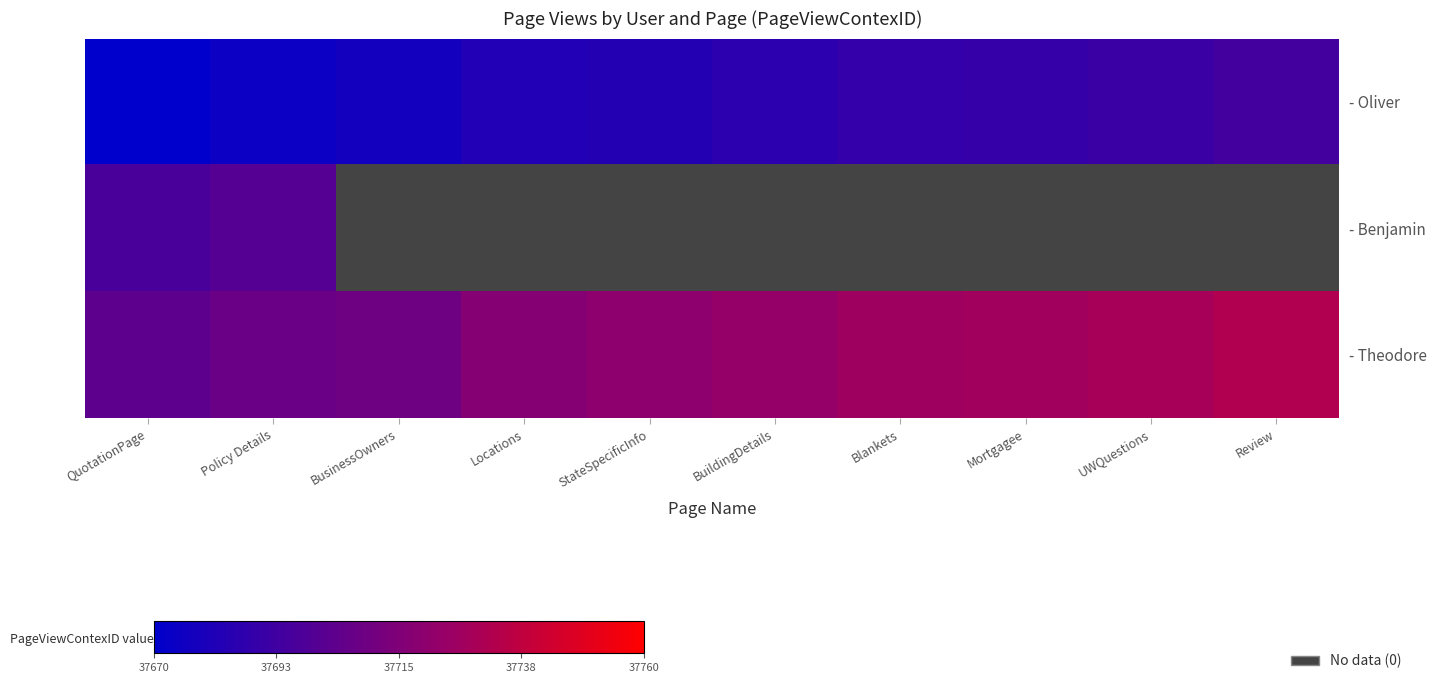

At which label does - Theodore reach its minimum?

QuotationPage